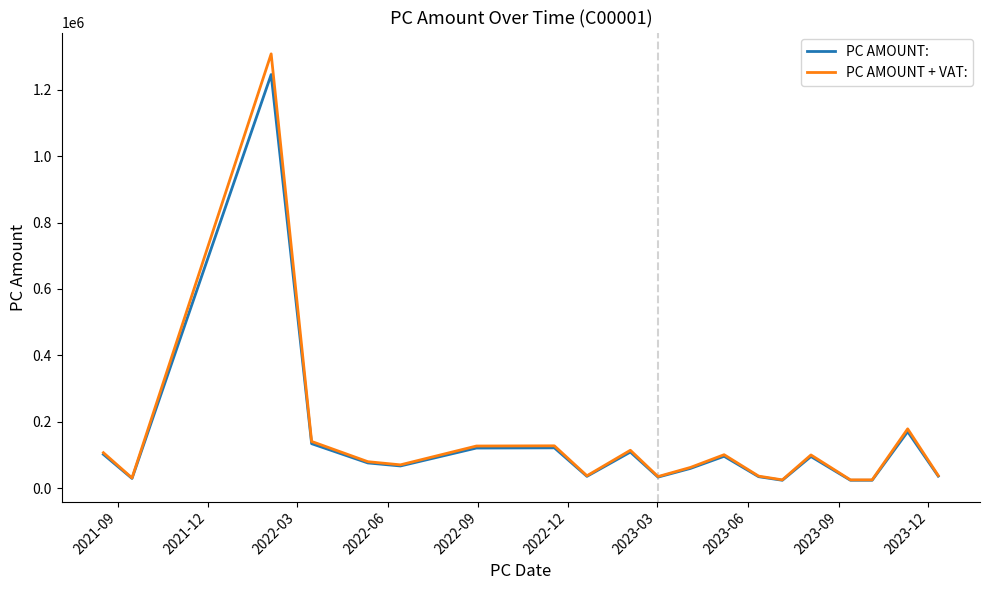

True or false: PC AMOUNT: has more than 2 points higher than both neighbors.

True